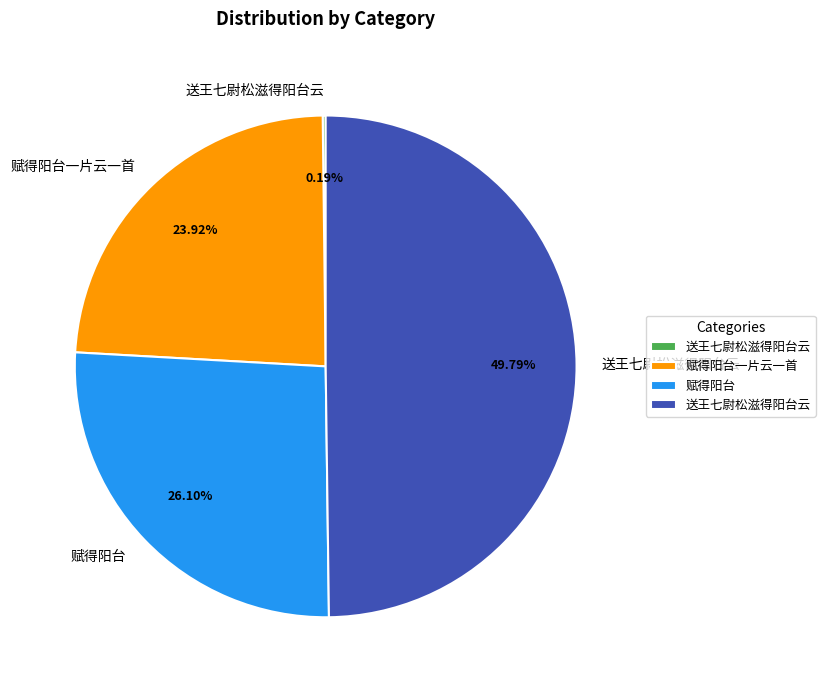

How many segments does this pie chart have?

4